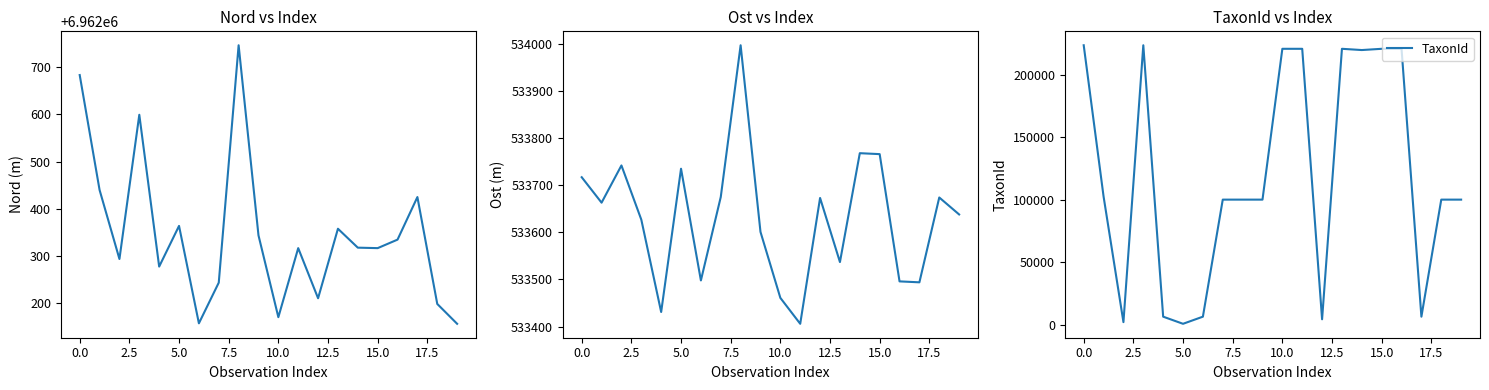

How many interior local valleys does the Nord series have?

6